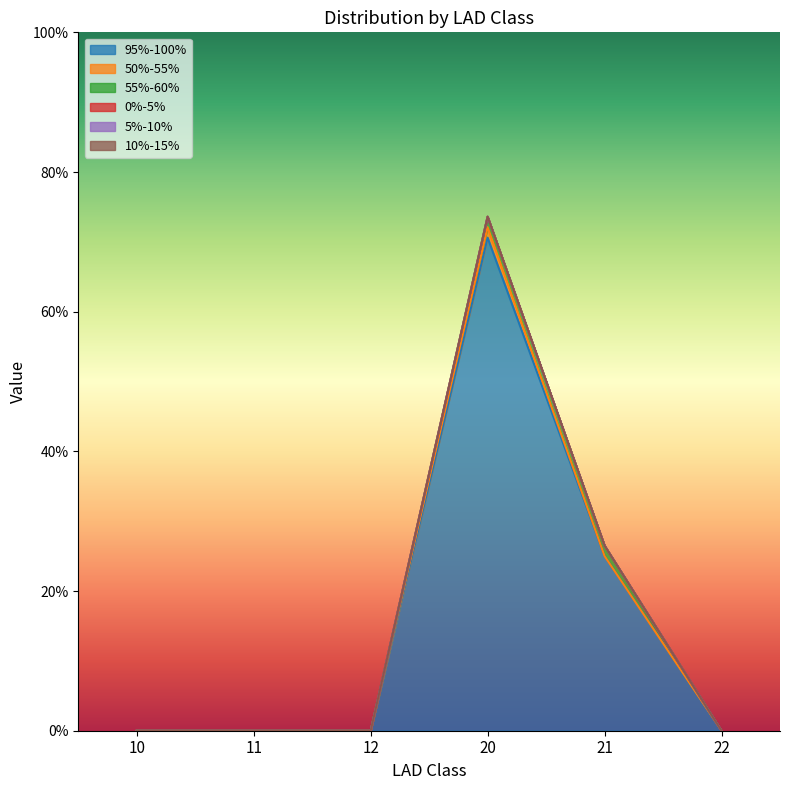

Reading left to right, transcribe all the data shown in this chart.

95%-100%: 10=0.0	11=0.0	12=0.0	20=0.7	21=0.2	22=0.0
50%-55%: 10=0.0	11=0.0	12=0.0	20=0.0	21=0.0	22=0.0
55%-60%: 10=0.0	11=0.0	12=0.0	20=0.0	21=0.0	22=0.0
0%-5%: 10=0.0	11=0.0	12=0.0	20=0.0	21=0.0	22=0.0
5%-10%: 10=0.0	11=0.0	12=0.0	20=0.0	21=0.0	22=0.0
10%-15%: 10=0.0	11=0.0	12=0.0	20=0.0	21=0.0	22=0.0